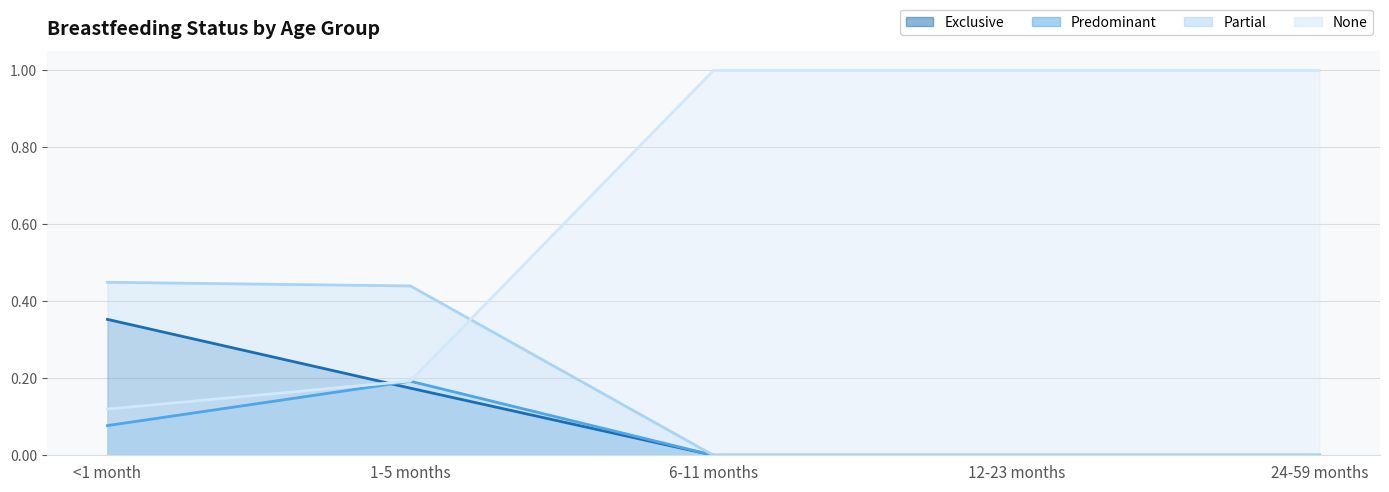

Where is Partial nearest to the value 0?

6-11 months